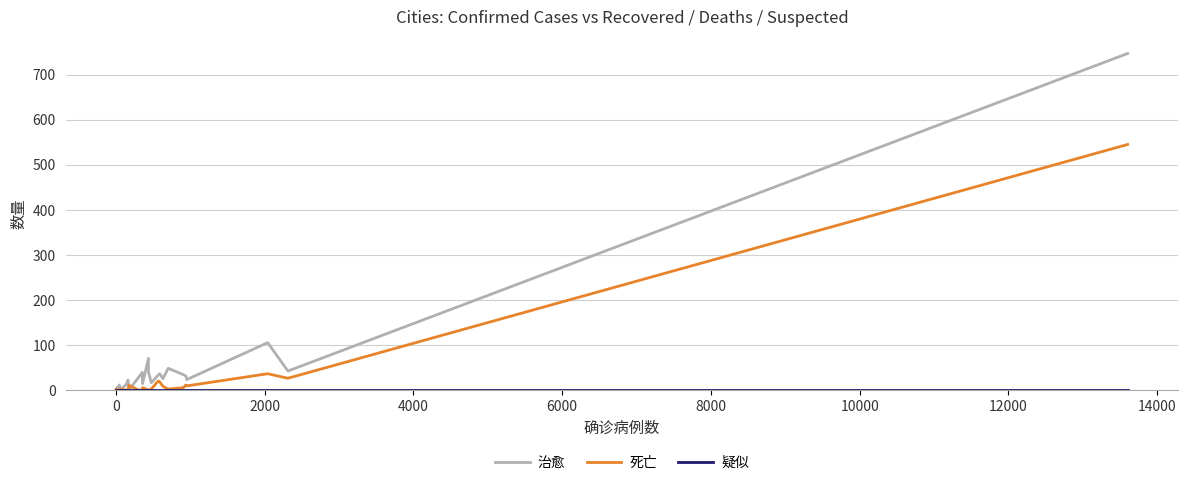

How many data points in 治愈 are above 11?

19